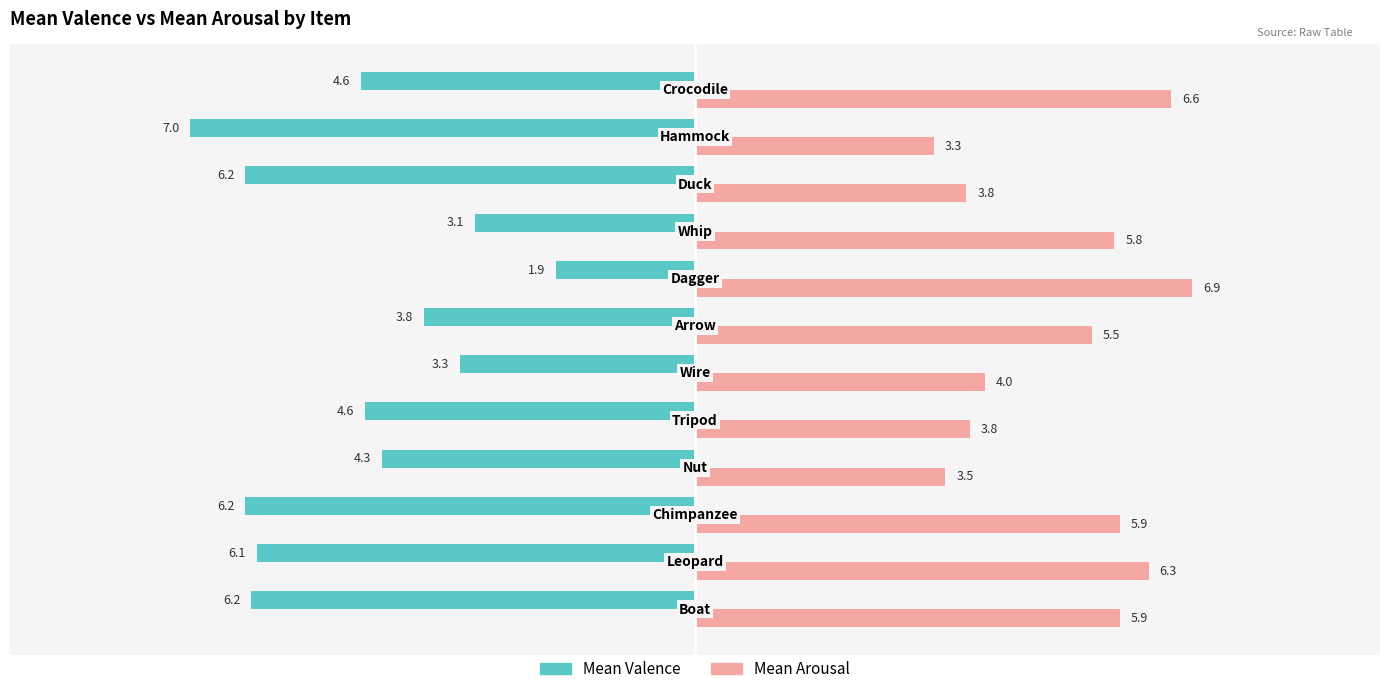

What is the smallest value displayed?

-7.0